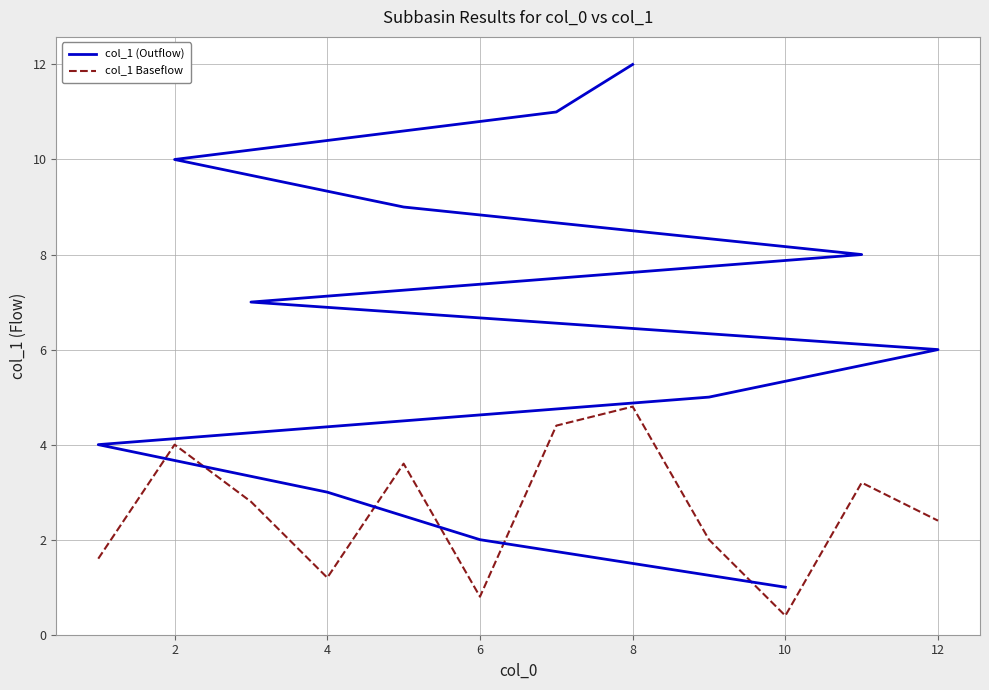

How many lines are shown in the chart?

2